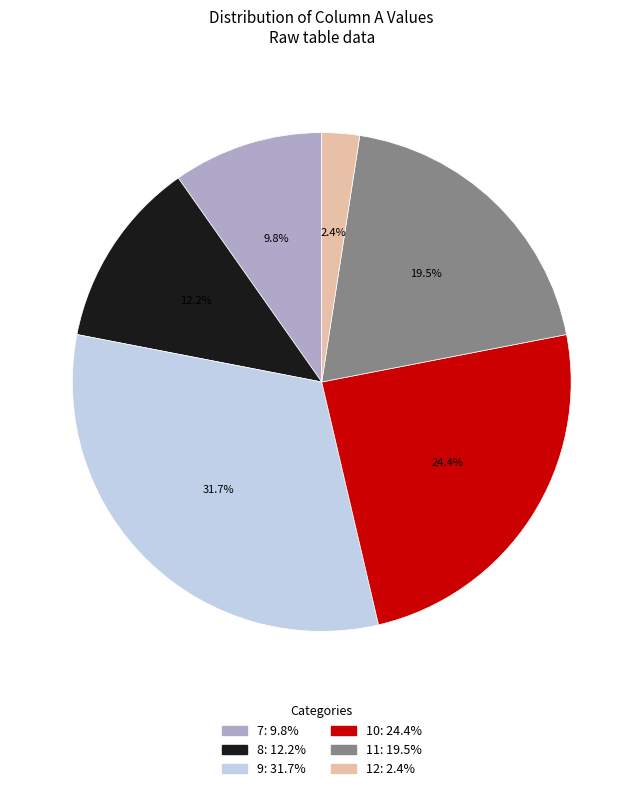

Is there any slice that represents more than half of the pie?

No